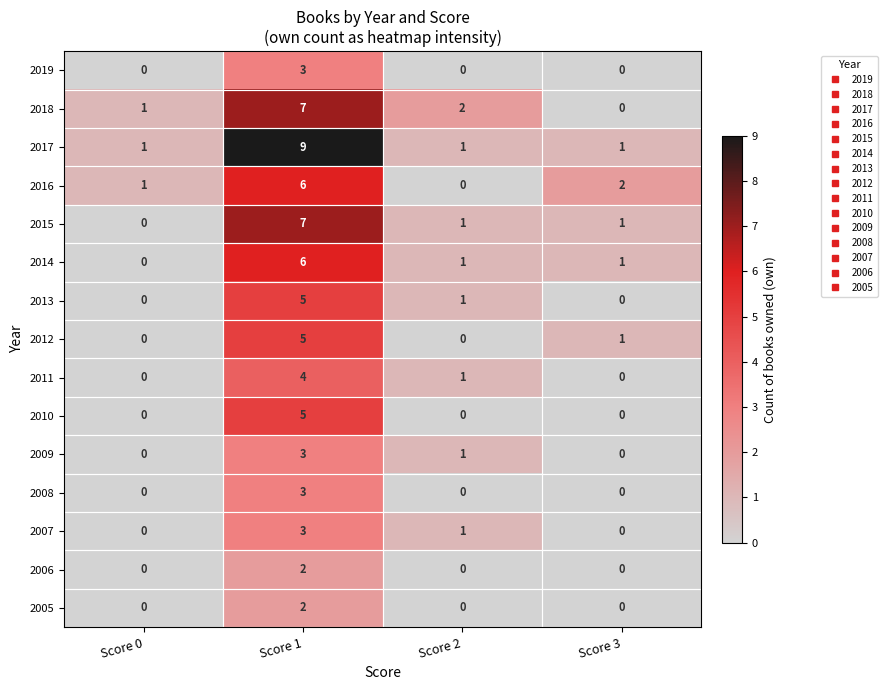

The 2006 series shows -1 at Score 2. True or false?

False